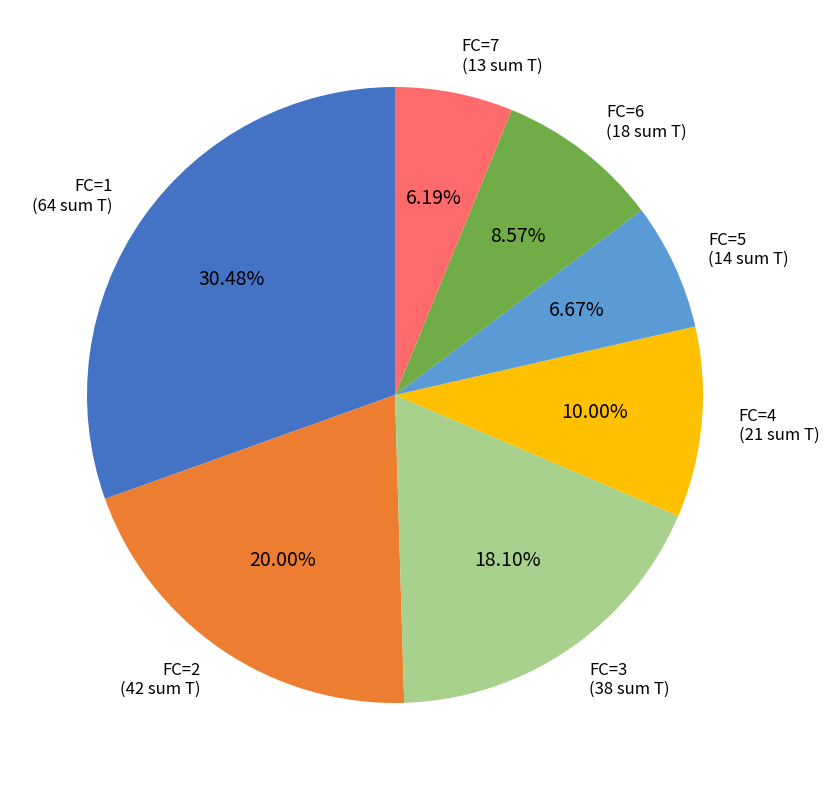

How many segments does this pie chart have?

7